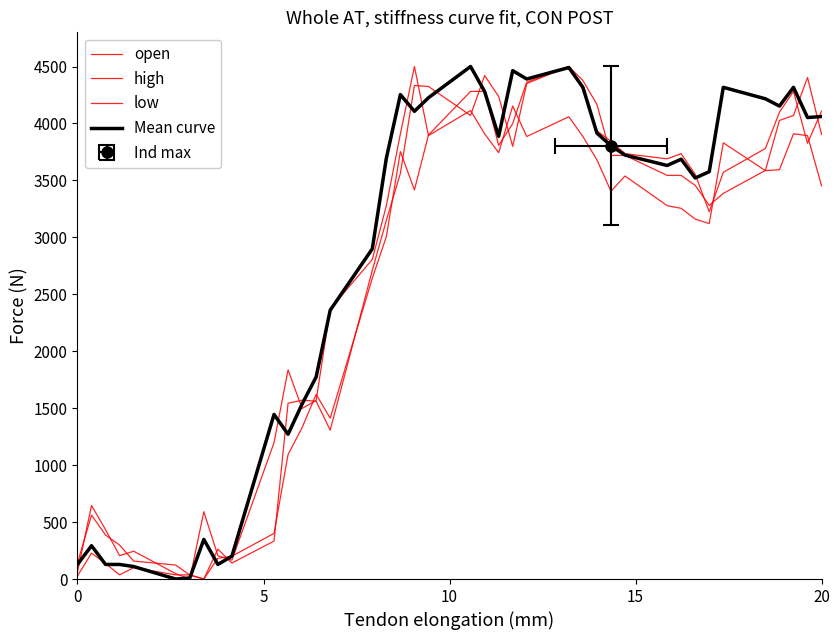

The high series shows 6777.7 at 38. True or false?

False